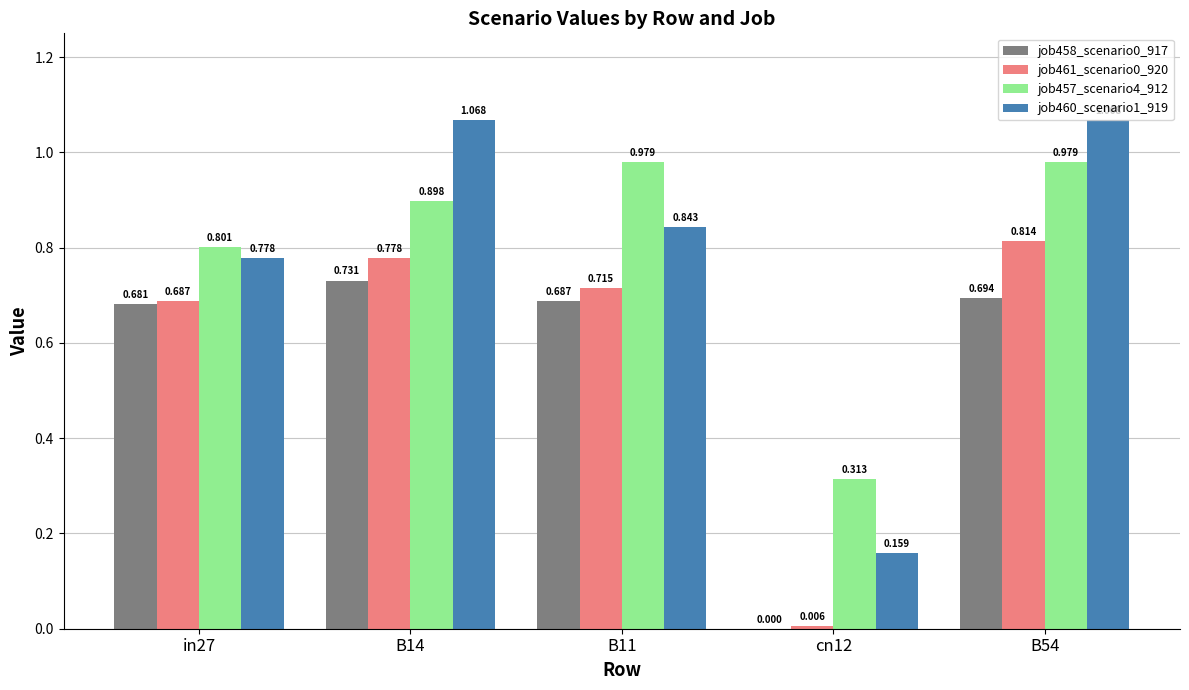

Which category has the lowest value across all series?

cn12